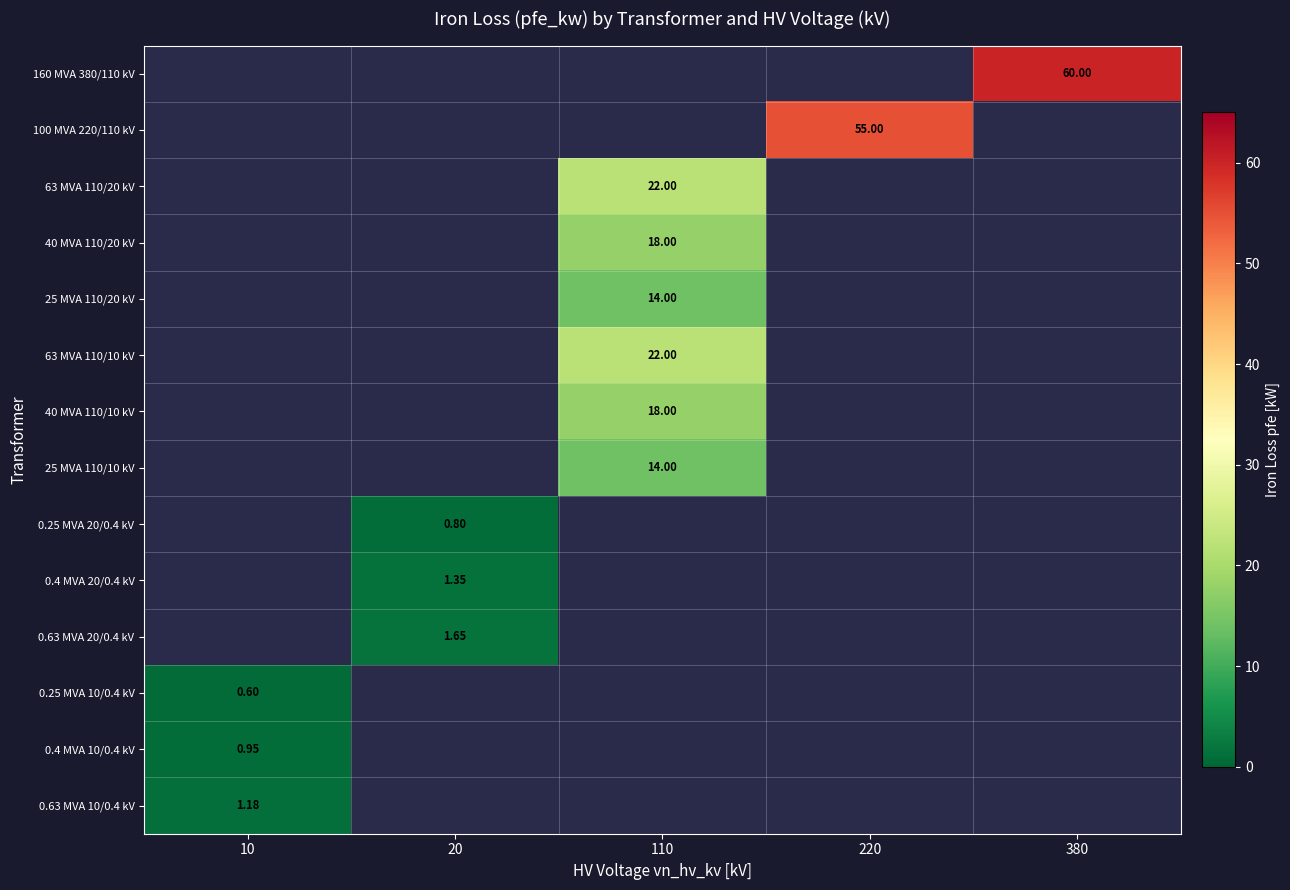

What is the minimum value shown in the chart?

0.6